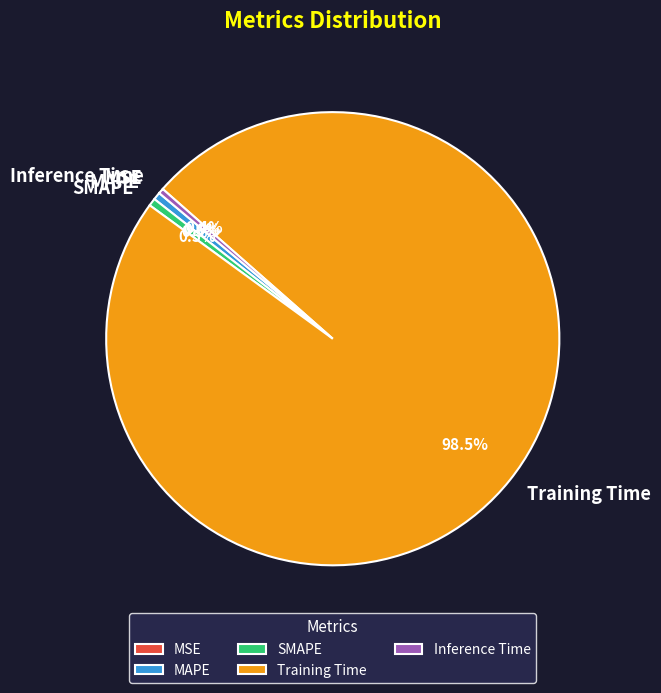

Which slice is the largest?

Training Time